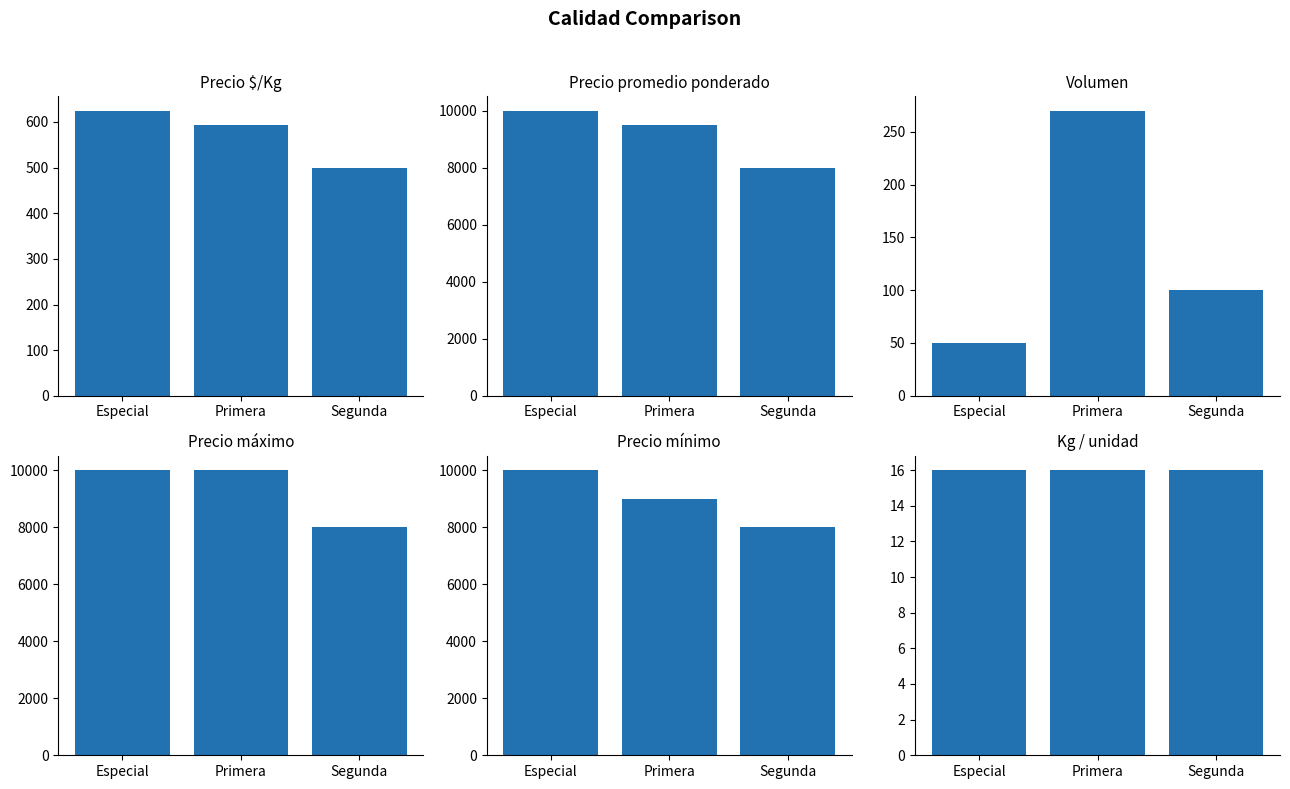

Is the value of Volumen at Especial greater than the value of Precio $/Kg at Especial?

No